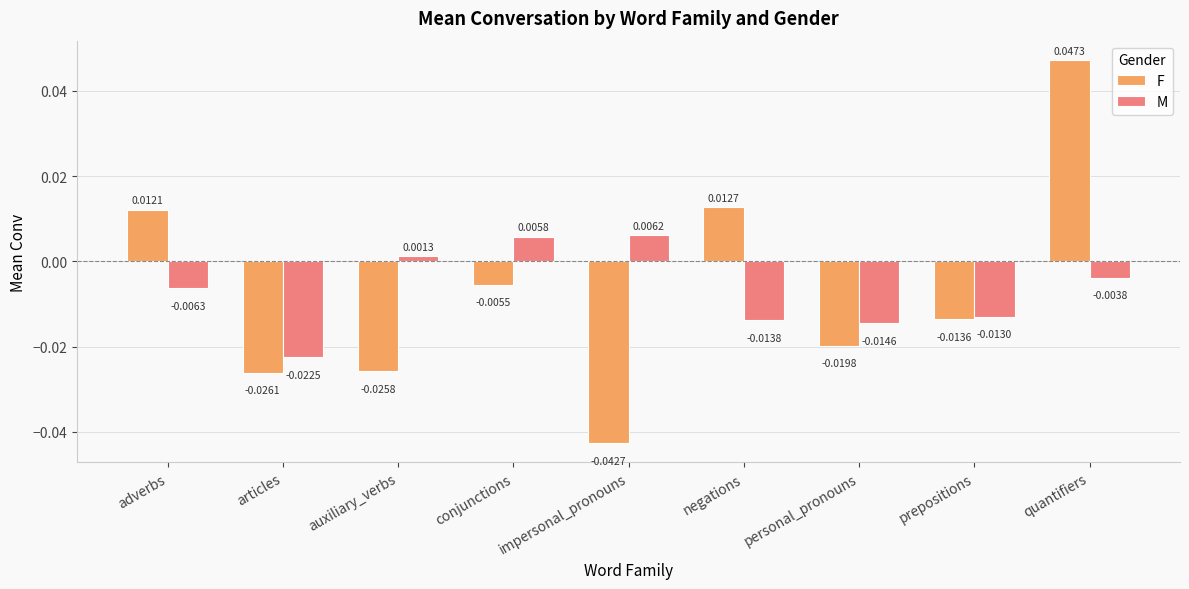

Rank the series at negations from lowest to highest value.

M, F